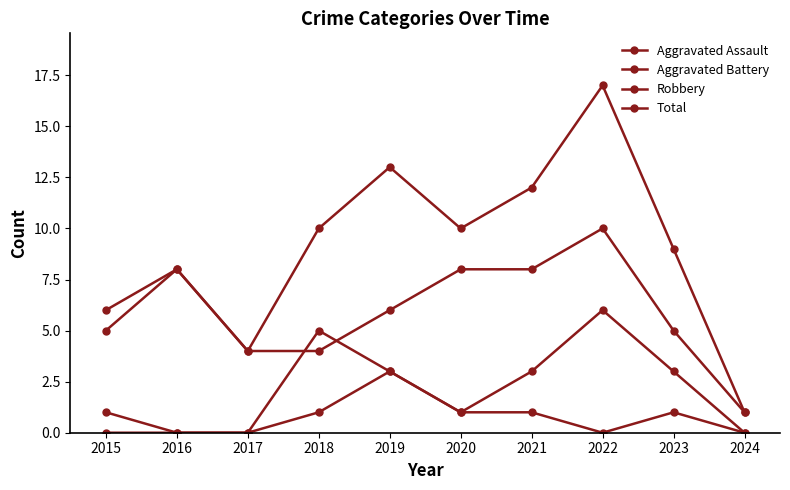

Does the chart have visible grid lines?

No